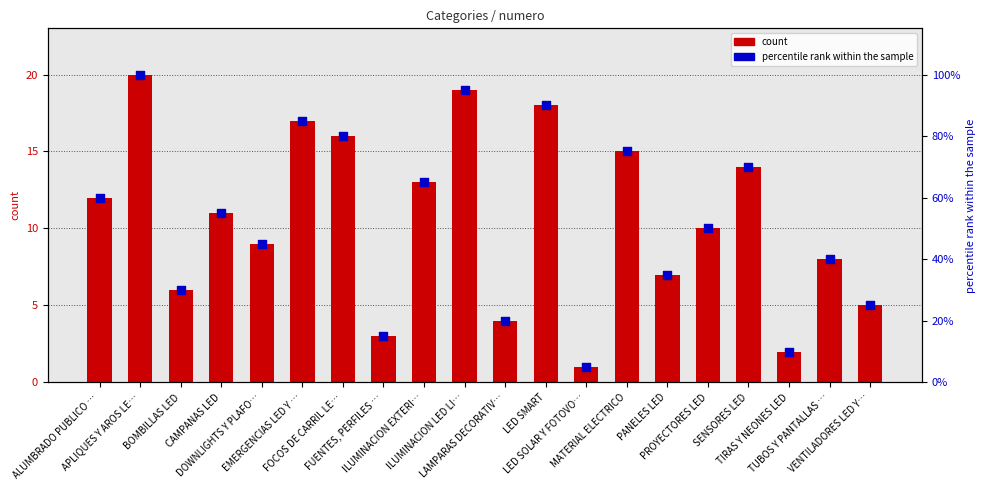

Which series contains the lowest Y value?

count